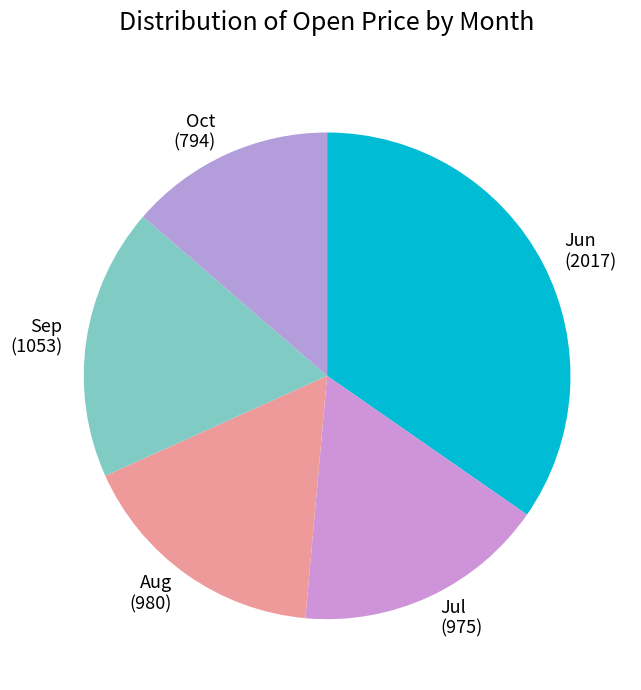

How many segments does this pie chart have?

5